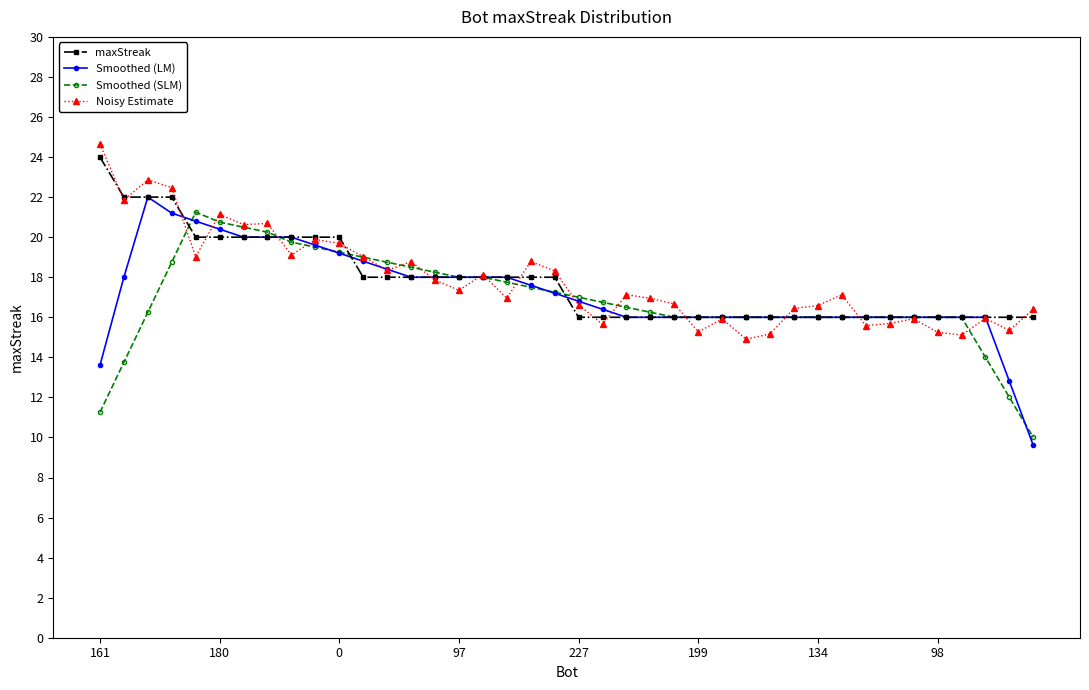

What is the highest value of the maxStreak series?

24.0